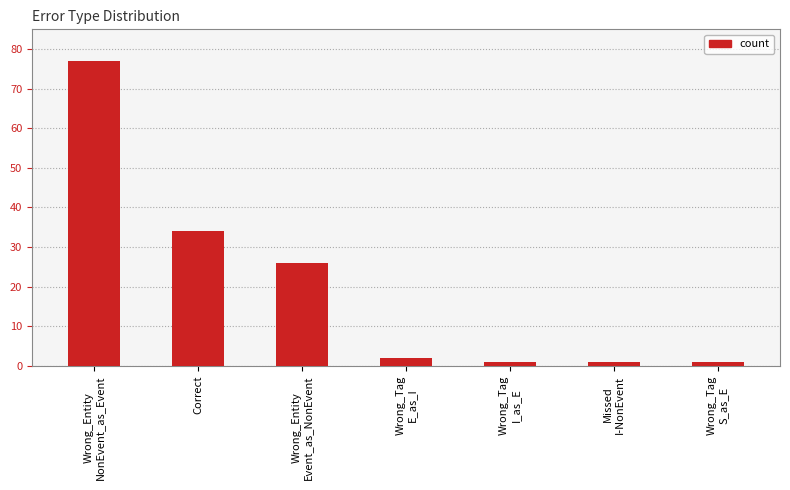

Between Missed
I-NonEvent and Wrong_Entity
NonEvent_as_Event, which is larger?

Wrong_Entity
NonEvent_as_Event